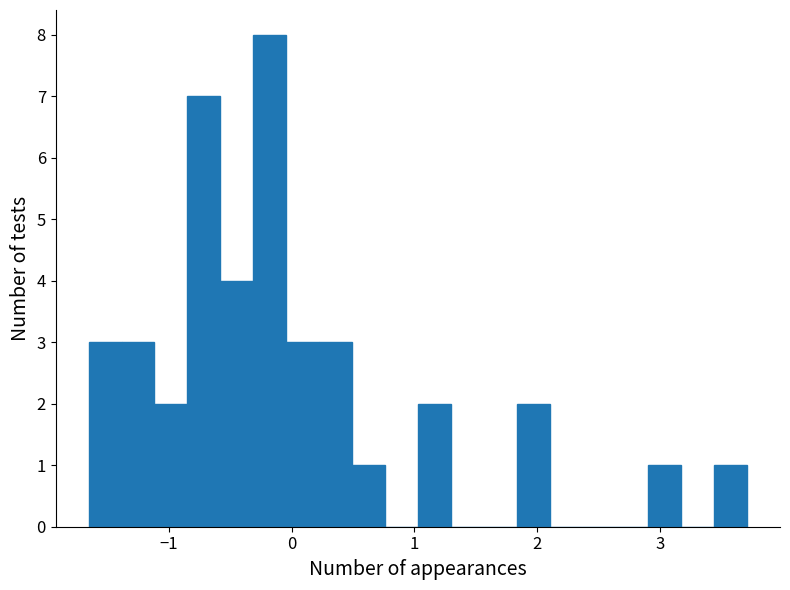

Read against the x-axis, roughly where is the centre of the tallest bar?

-0.2